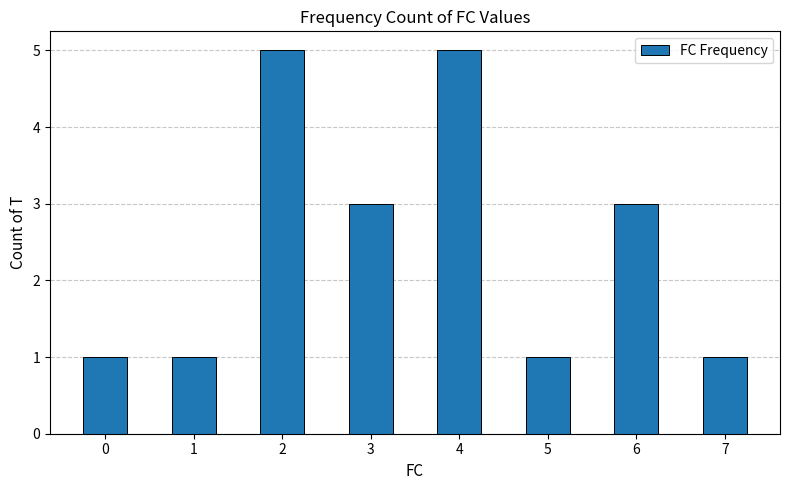

What is the change in value from 0 to 3?

+2